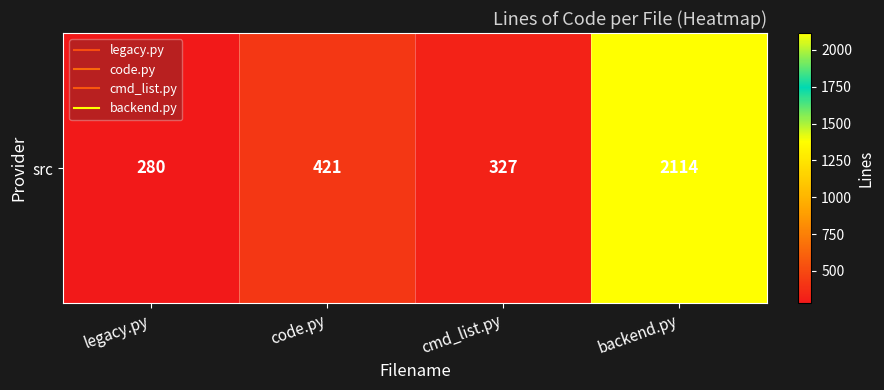

Reading right to left, list all the values displayed in this chart.

2114	327	421	280